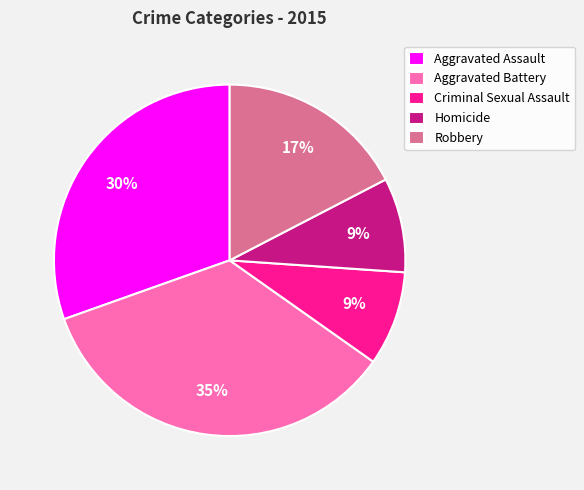

Is it true that Criminal Sexual Assault is 3% of the pie?

False